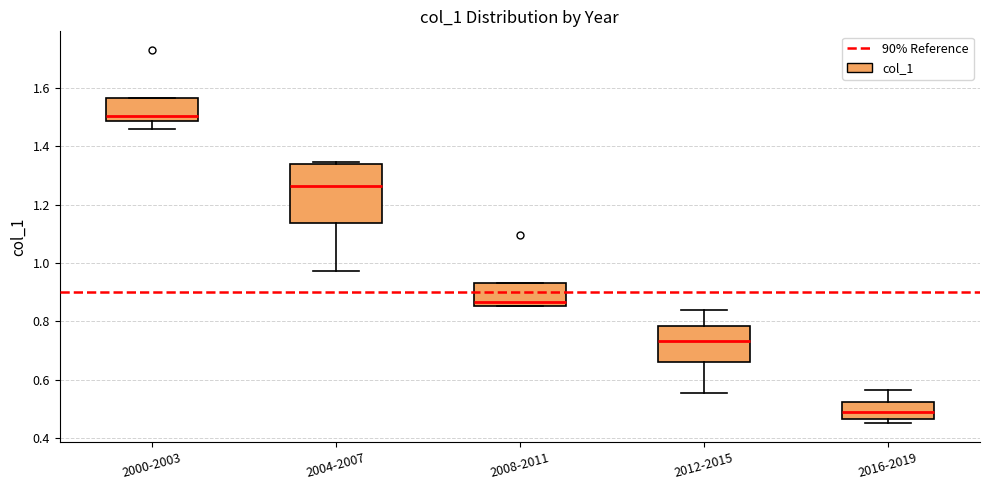

Which box has the lowest median line?

2016-2019